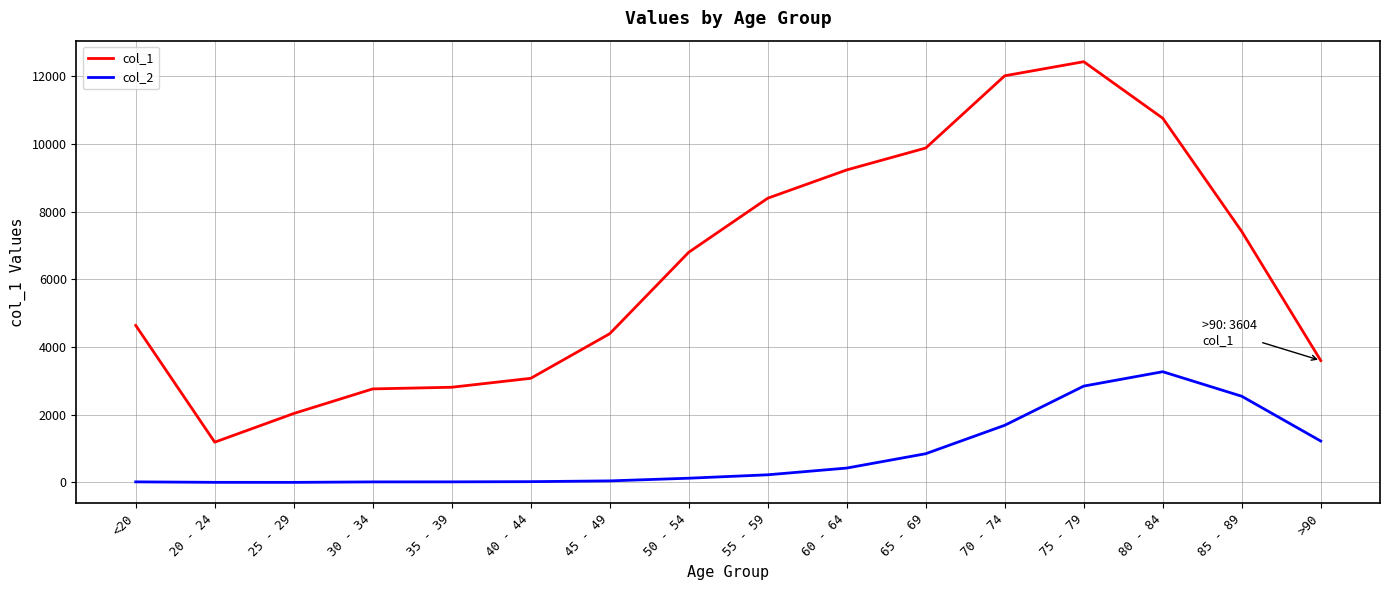

What is the highest value of the col_1 series?

12434